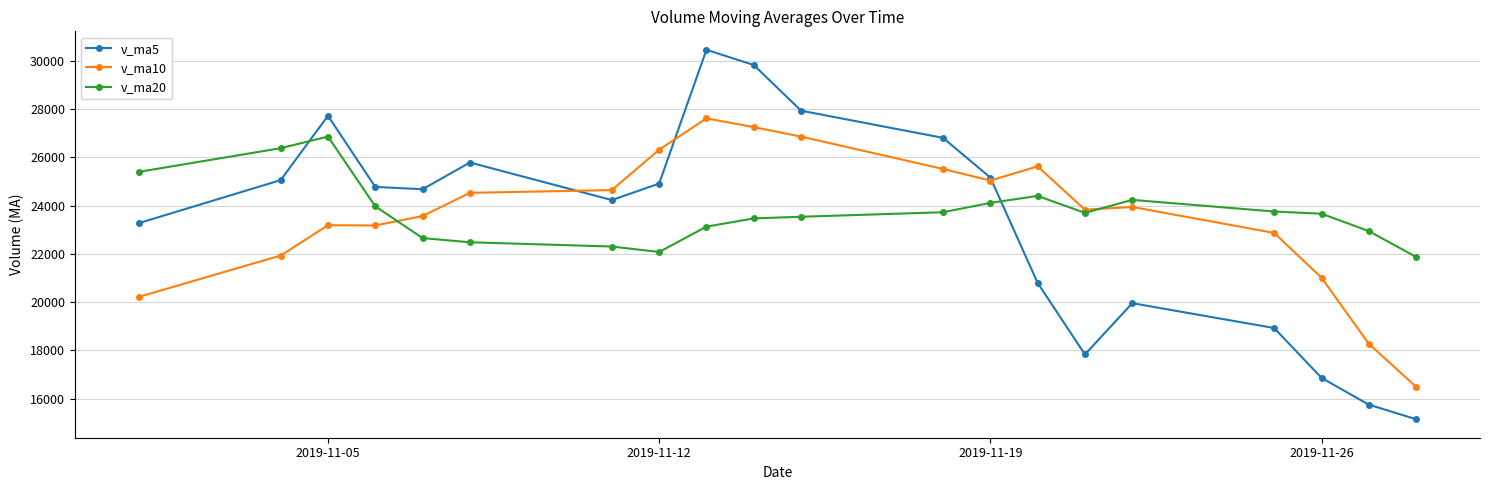

How many distinct data groups are displayed?

3